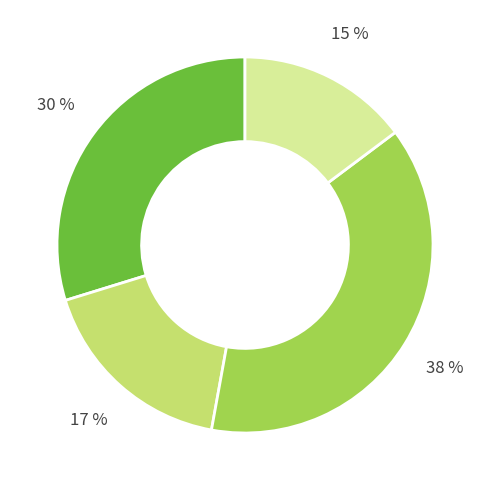

How many segments does this pie chart have?

4